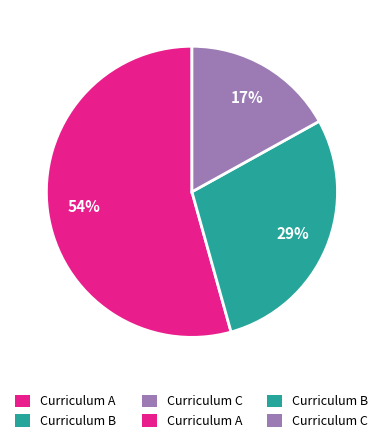

Is there a majority slice in this chart?

Yes